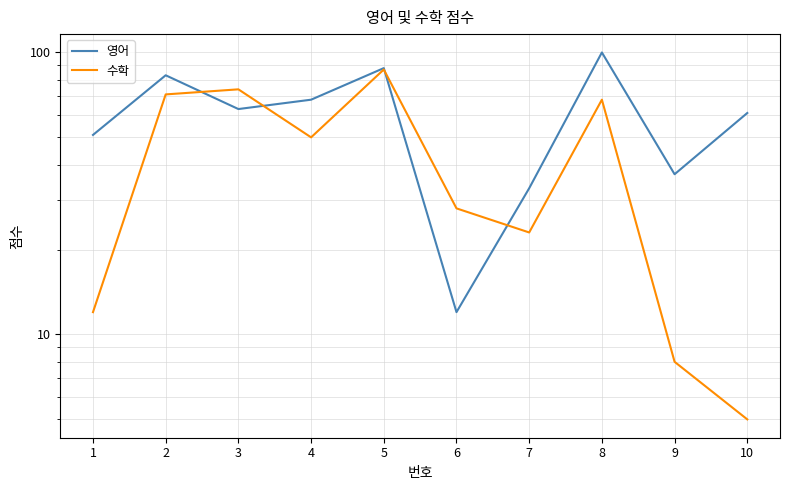

List the series in order of their overall mean, lowest first.

수학, 영어